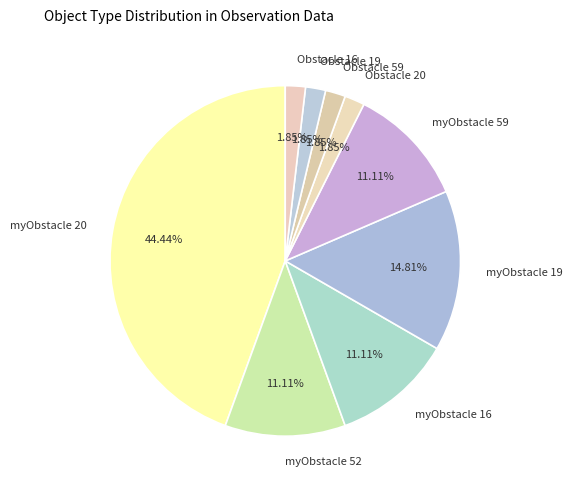

Is there a majority slice in this chart?

No